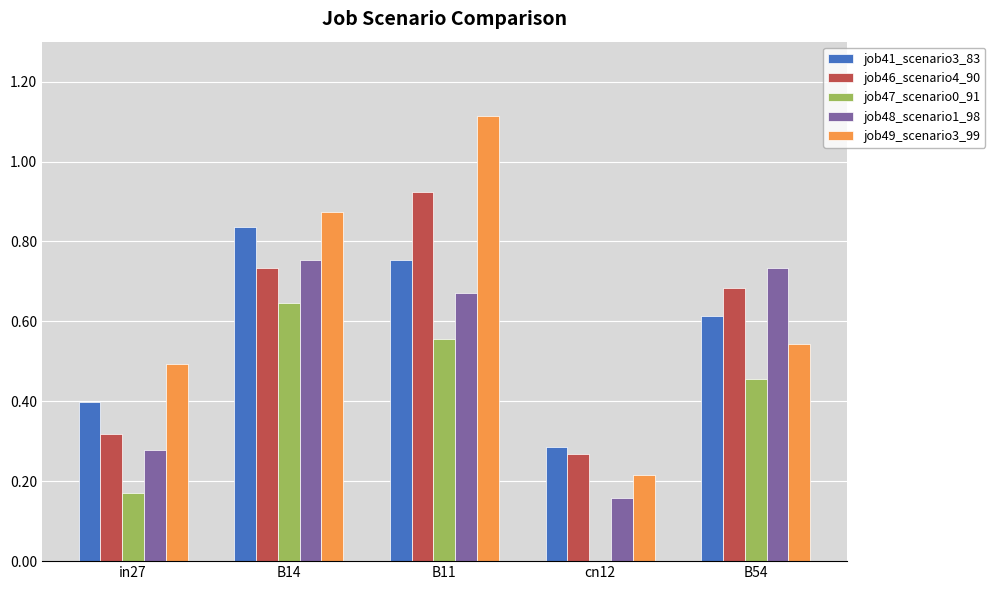

Are the bars horizontal?

No